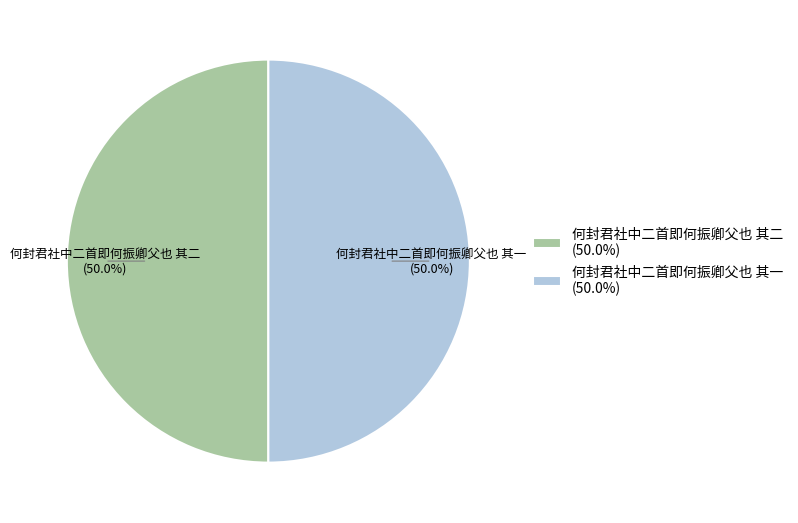

What is the ratio of the value at 何封君社中二首即何振卿父也 其一 (50.0%) to the value at 何封君社中二首即何振卿父也 其二 (50.0%)?

1.0